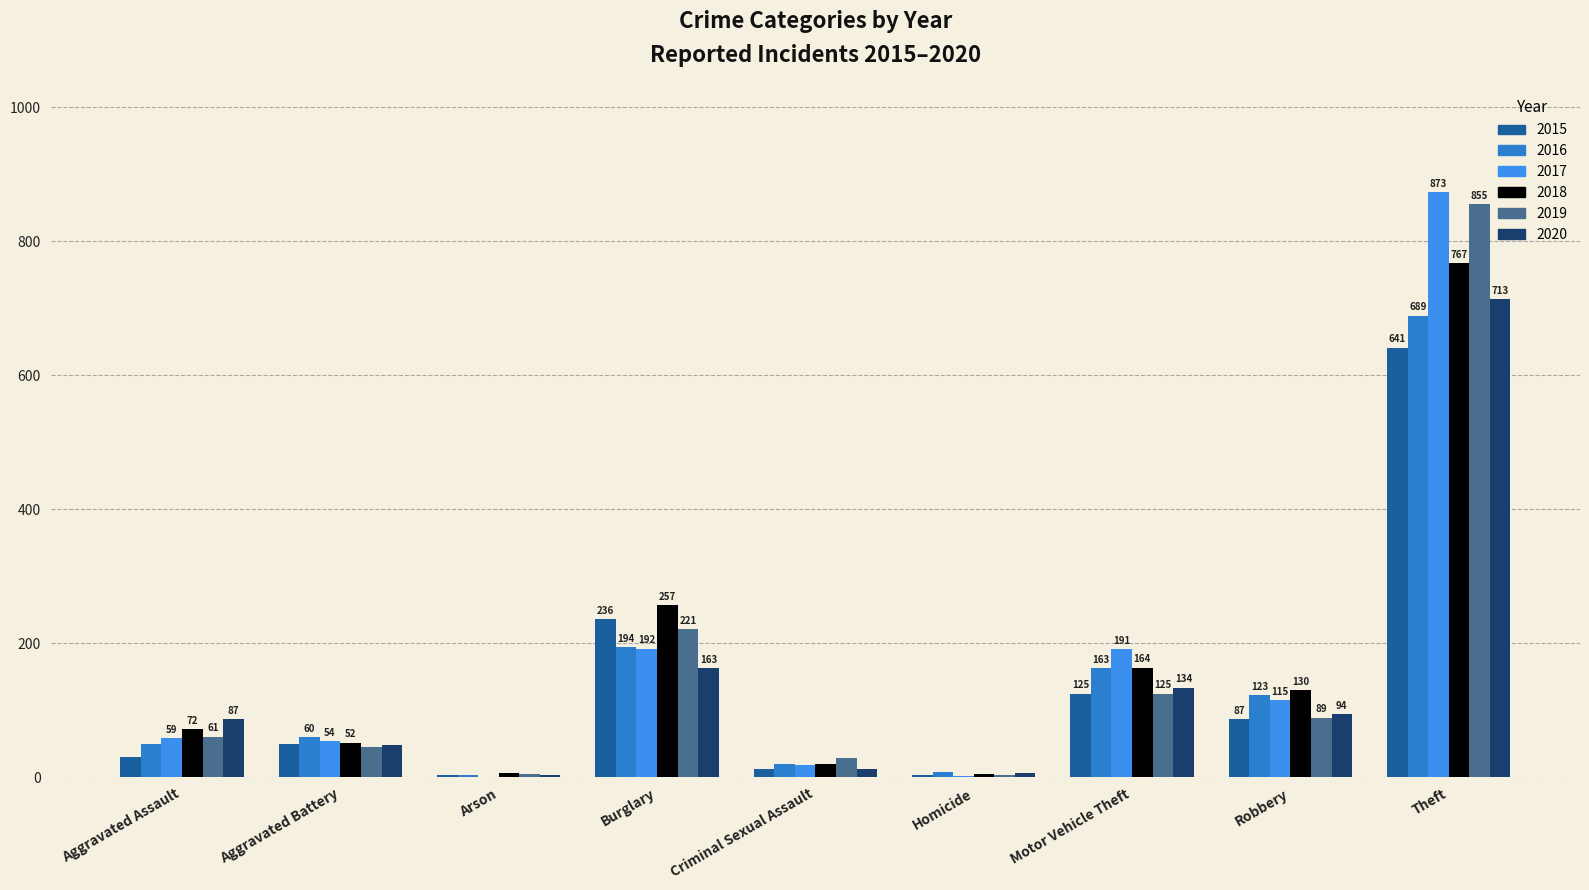

Are the bars horizontal?

No